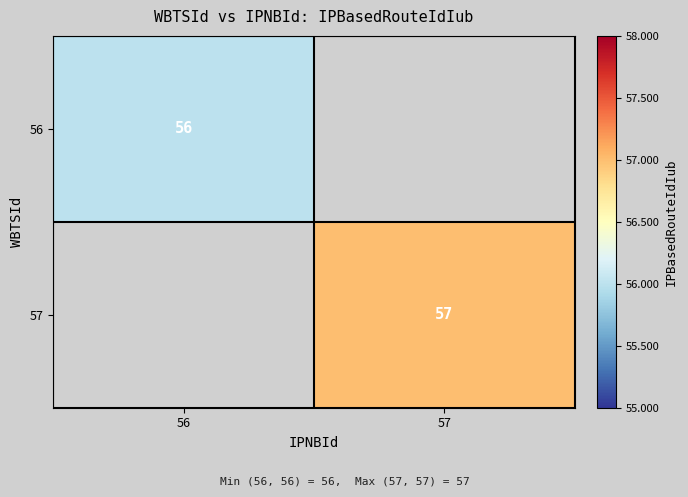

The 56 series shows 84 at 56. True or false?

False